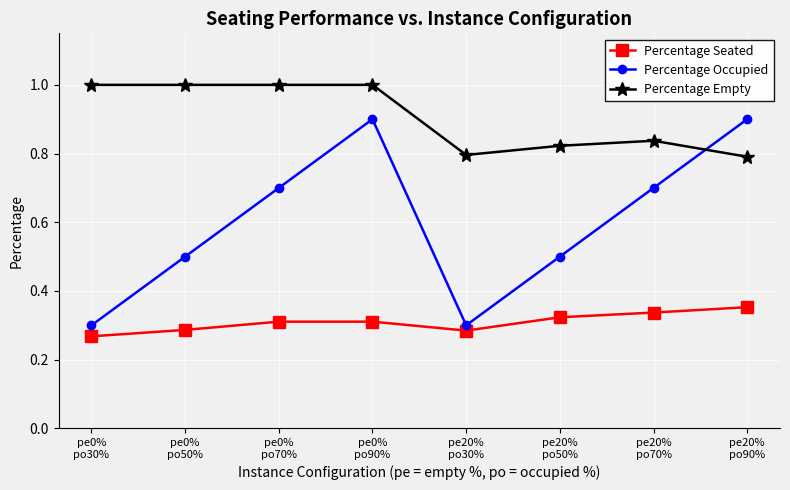

What is the maximum value shown in the chart?

1.0